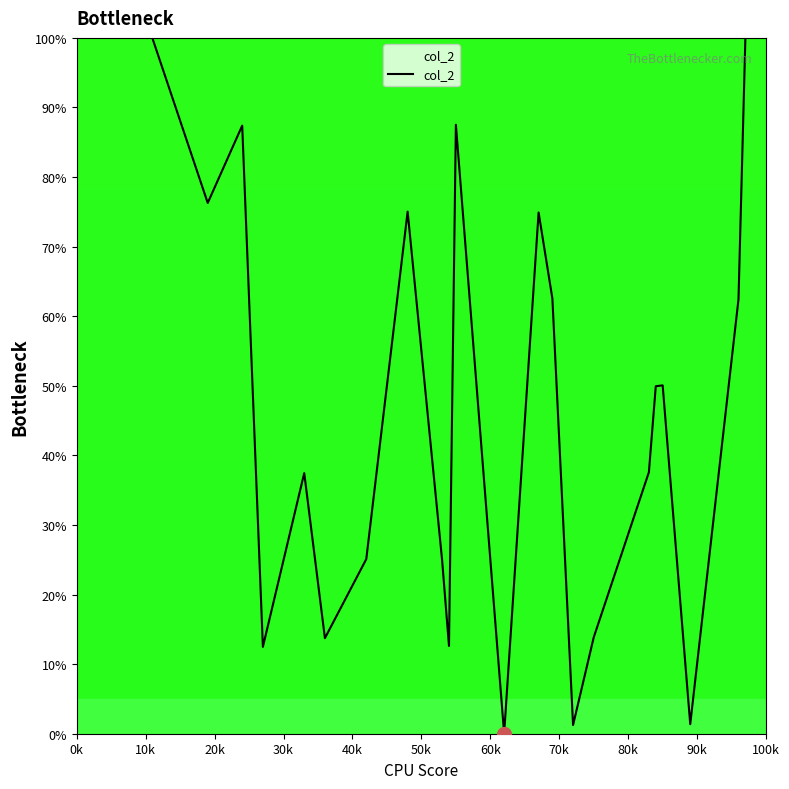

How many interior local valleys (lower than both neighbors) does the data have?

7